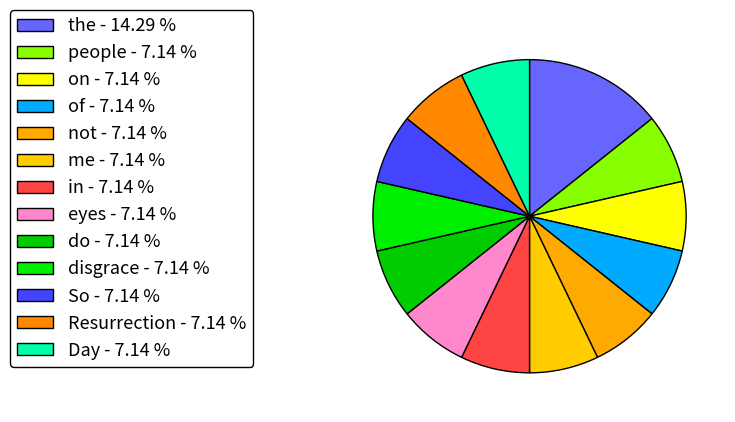

Which category has the biggest portion of the pie?

the